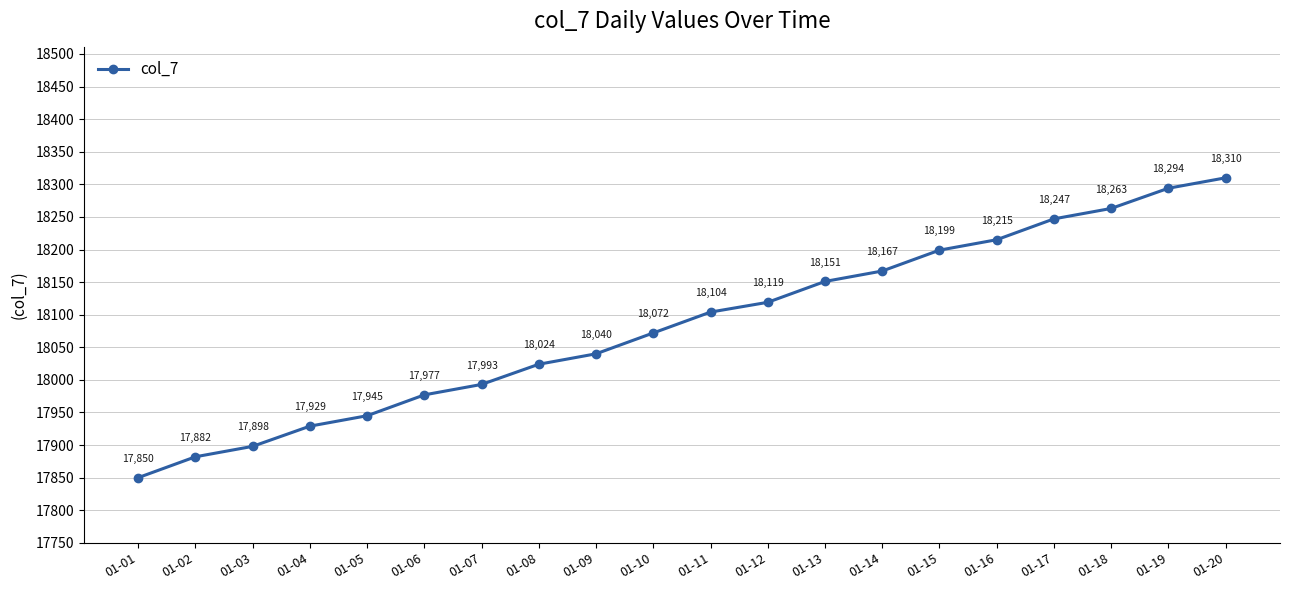

How many data points does each series have?

20